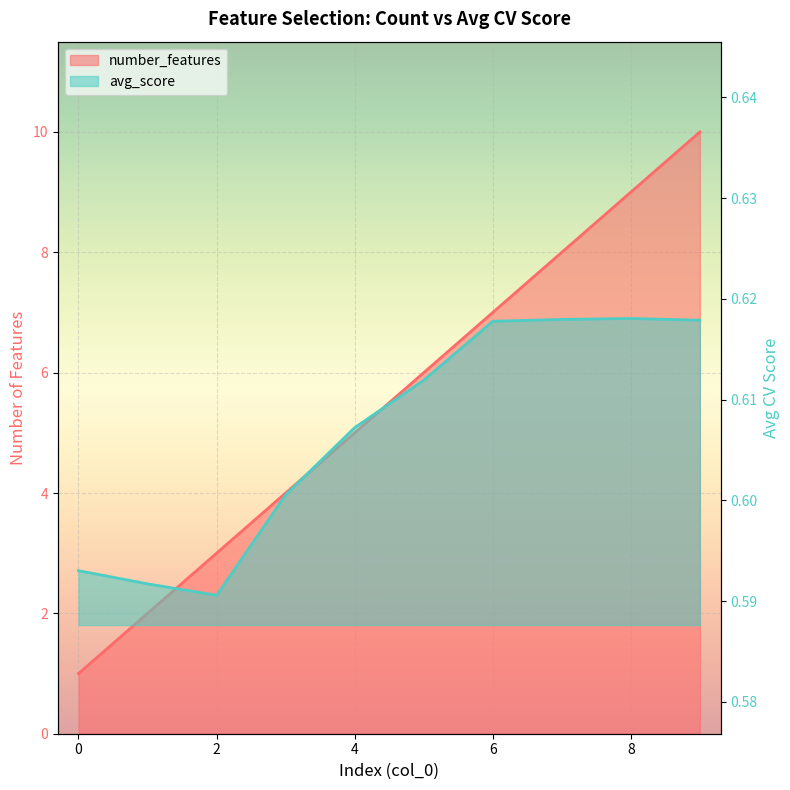

Count the number_features values in the range 3 to 8.

6